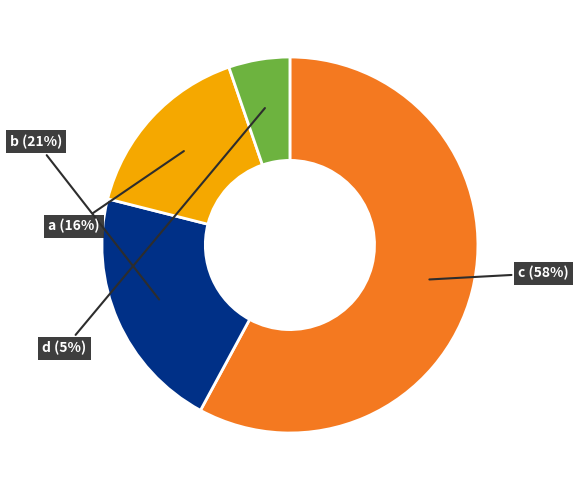

Is there a majority slice in this chart?

Yes